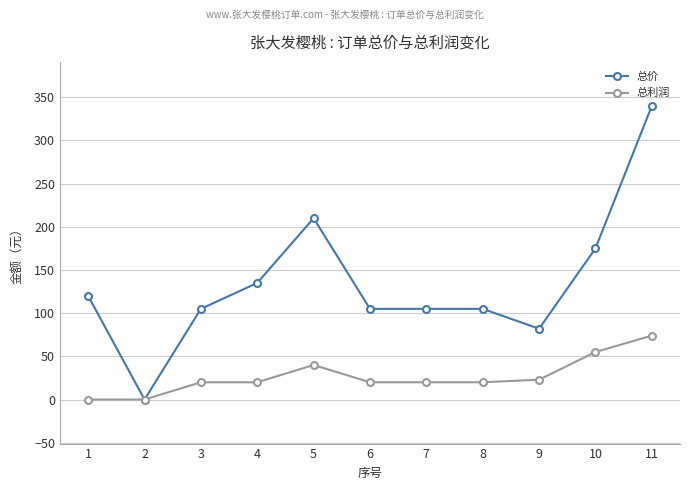

What is the value of the 总价 point at the 10th from the left?

175